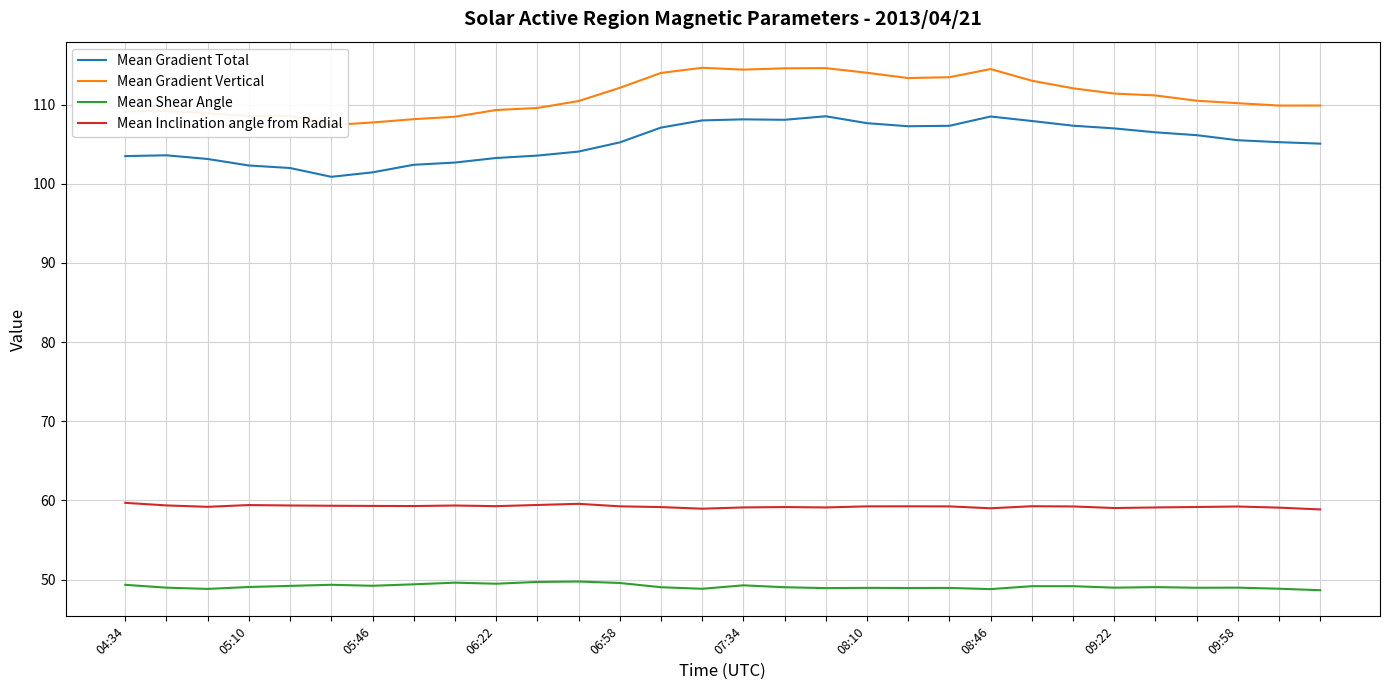

True or false: Mean Gradient Total and Mean Shear Angle cross at least once.

False